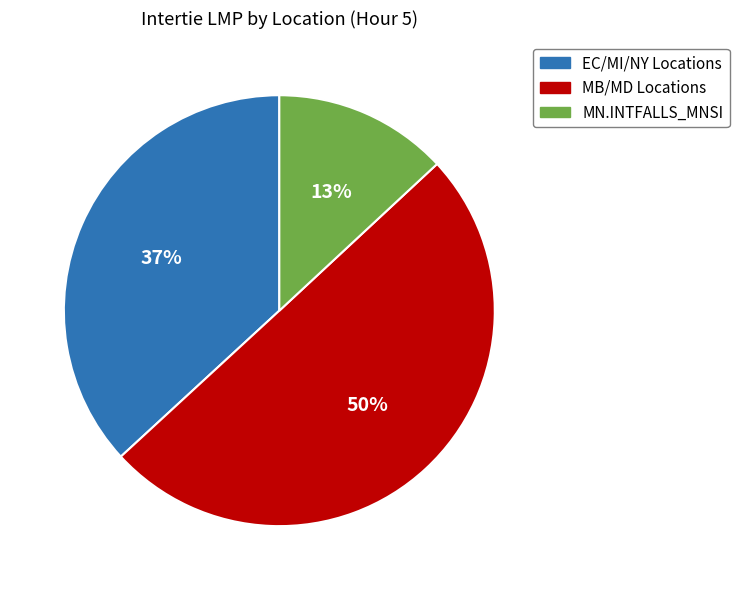

To the nearest percent, what is the average slice percentage?

33%